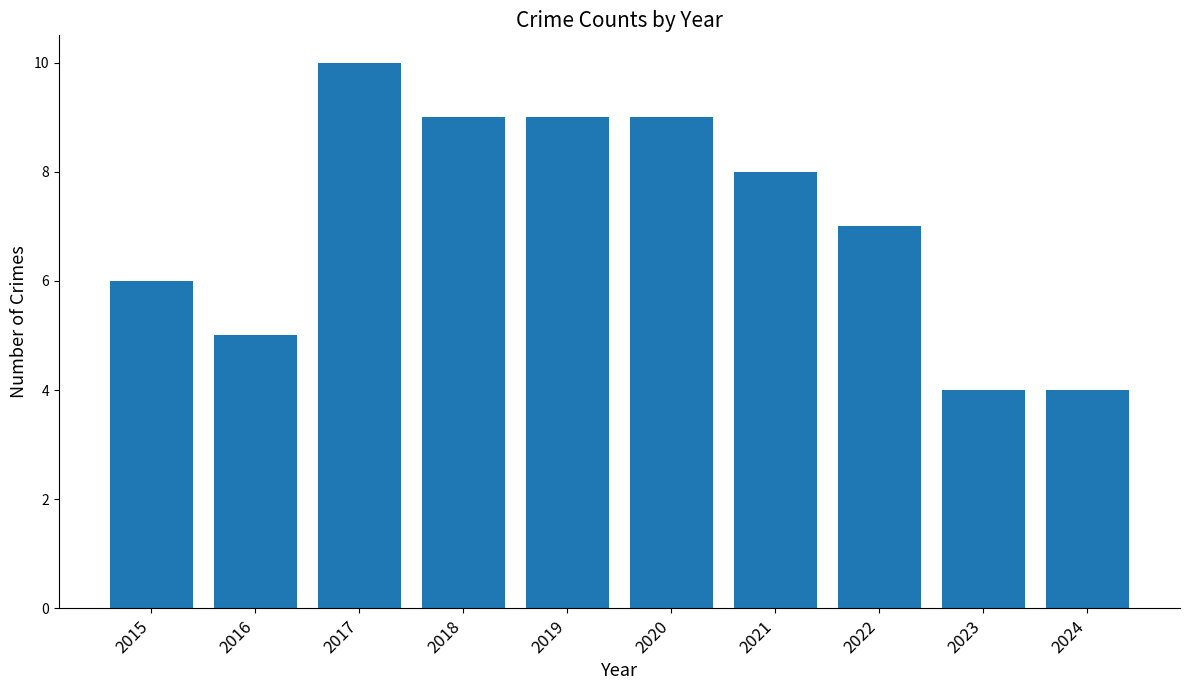

What is the maximum value shown in the chart?

10